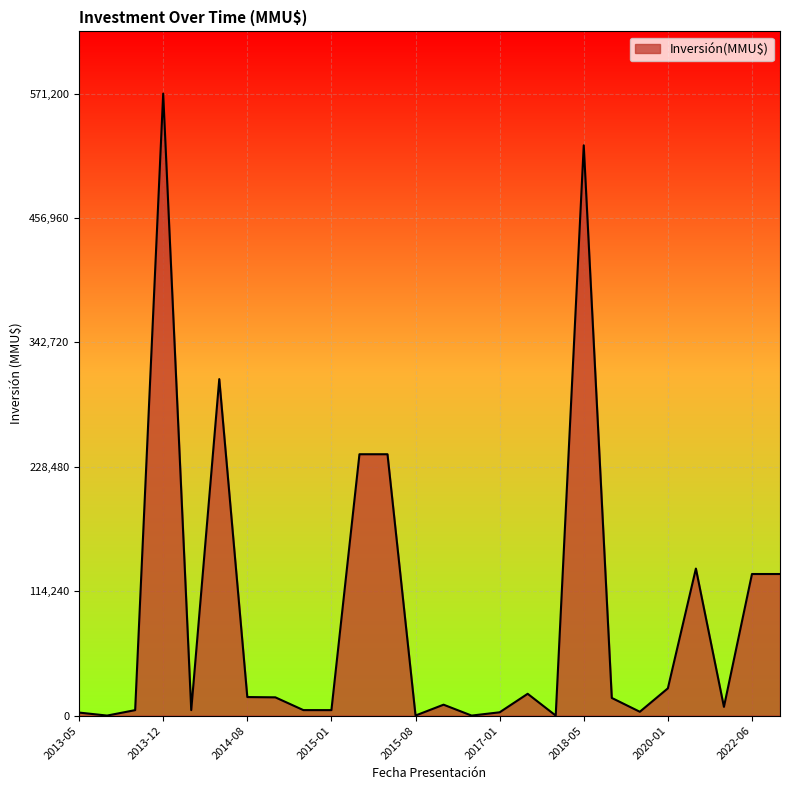

What is the greatest value displayed?

571200